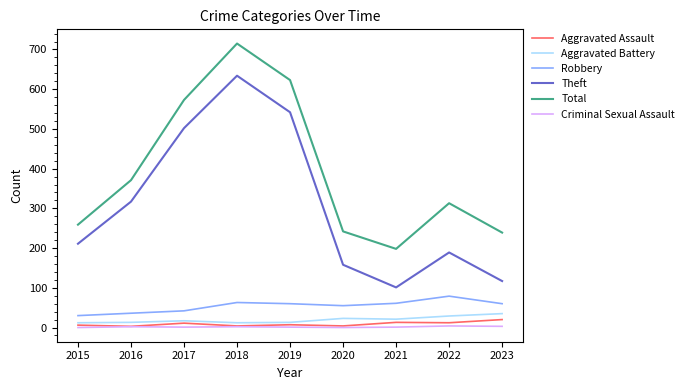

Which series has the largest total across all categories?

Total